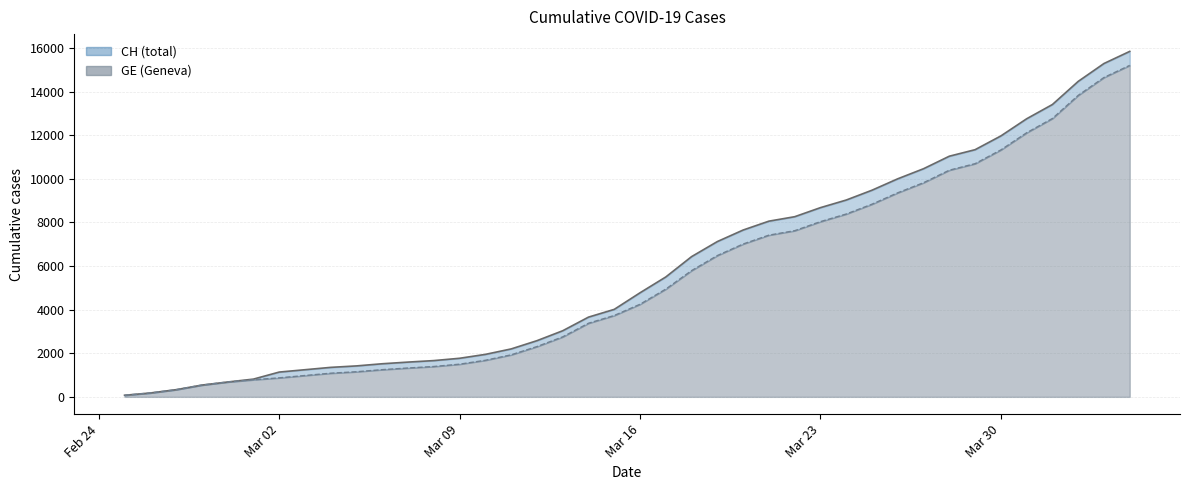

Is the value of CH at 2020-03-01 greater than the value of GE at 2020-02-28?

Yes